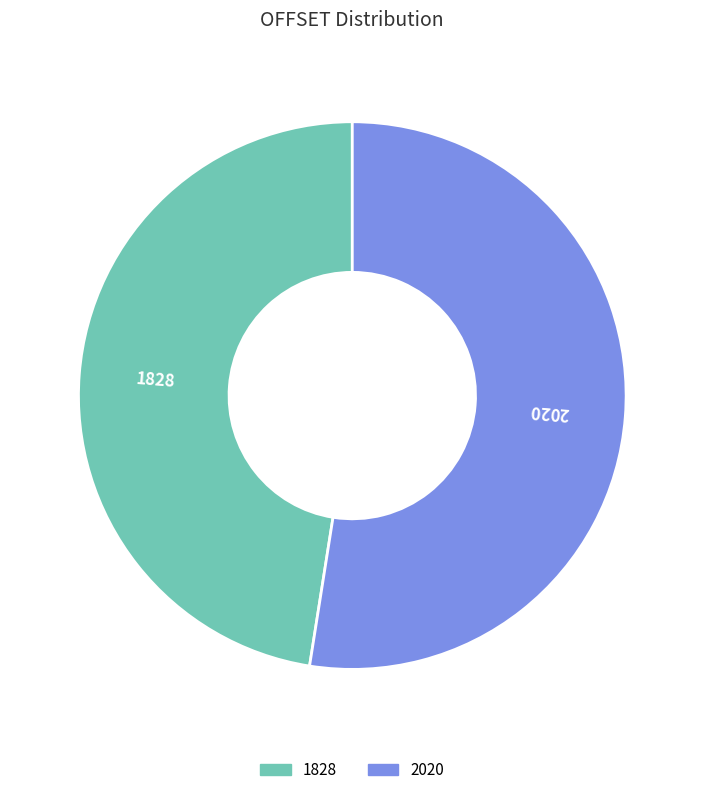

Is there any slice that represents more than half of the pie?

Yes